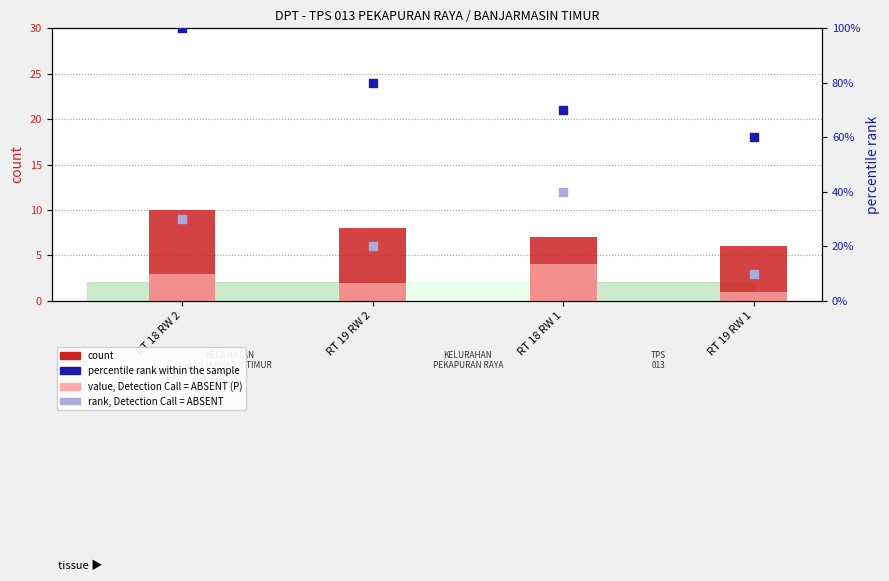

What are all the series names shown in the legend?

count (L), value, Detection Call = ABSENT (P), percentile rank within the sample, rank, Detection Call = ABSENT